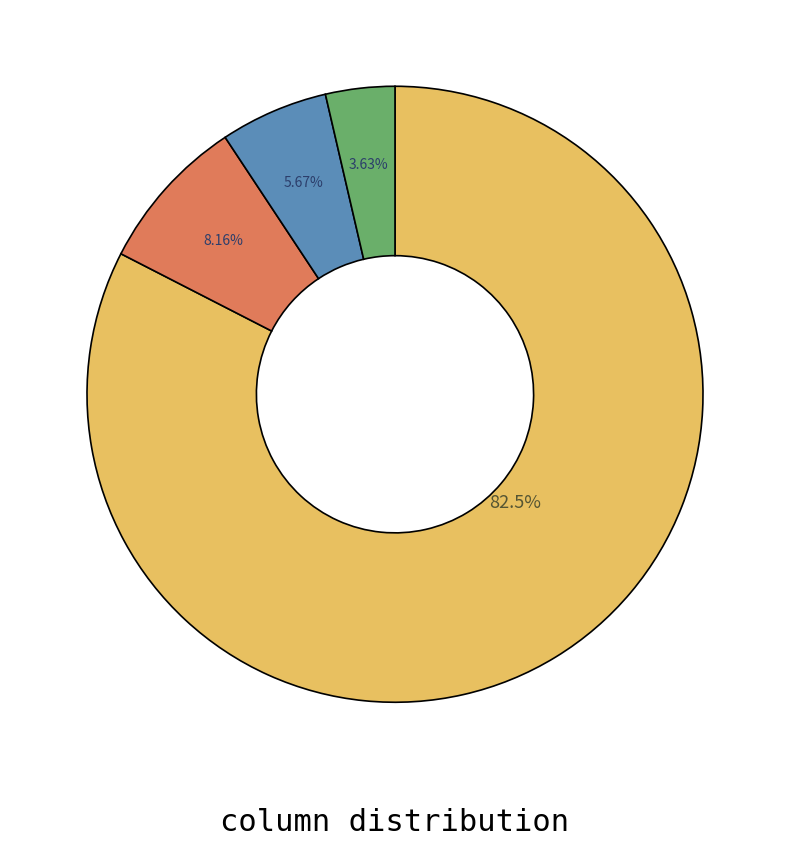

Is there any slice that represents more than half of the pie?

Yes